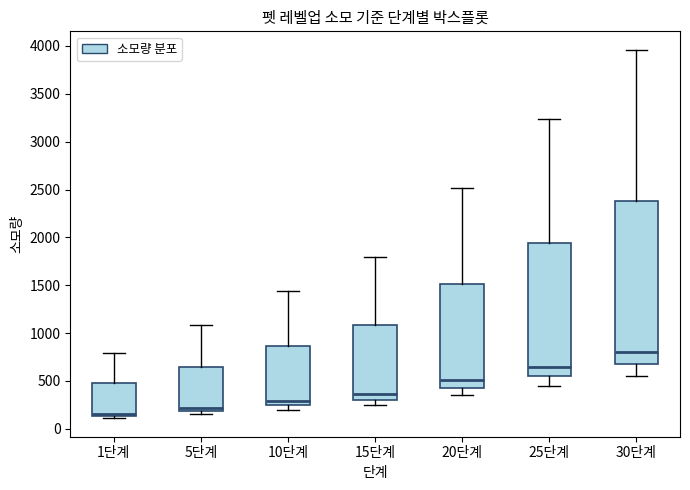

Which box's median line is the lowest?

1단계